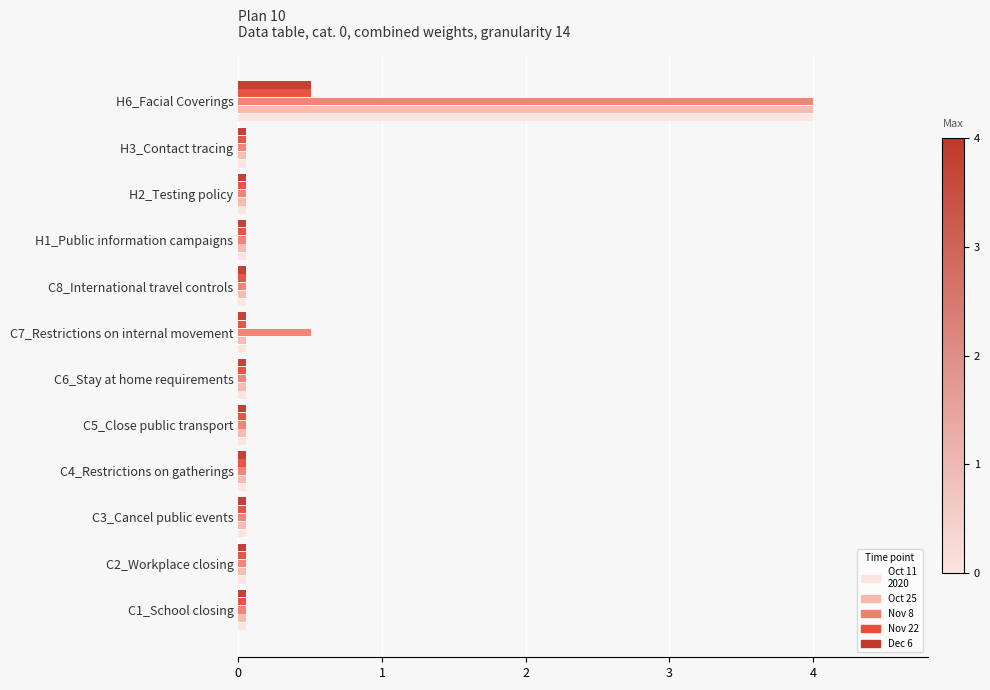

At which category is the sum across all series the highest?

H6_Facial Coverings